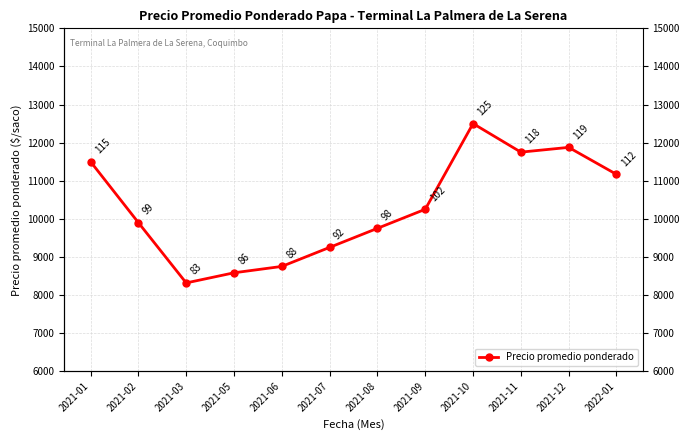

Reading left to right, list all the values displayed in this chart.

2021-01=11500	2021-02=9900	2021-03=8317	2021-05=8583	2021-06=8750	2021-07=9250	2021-08=9750	2021-09=10250	2021-10=12500	2021-11=11750	2021-12=11875	2022-01=11167